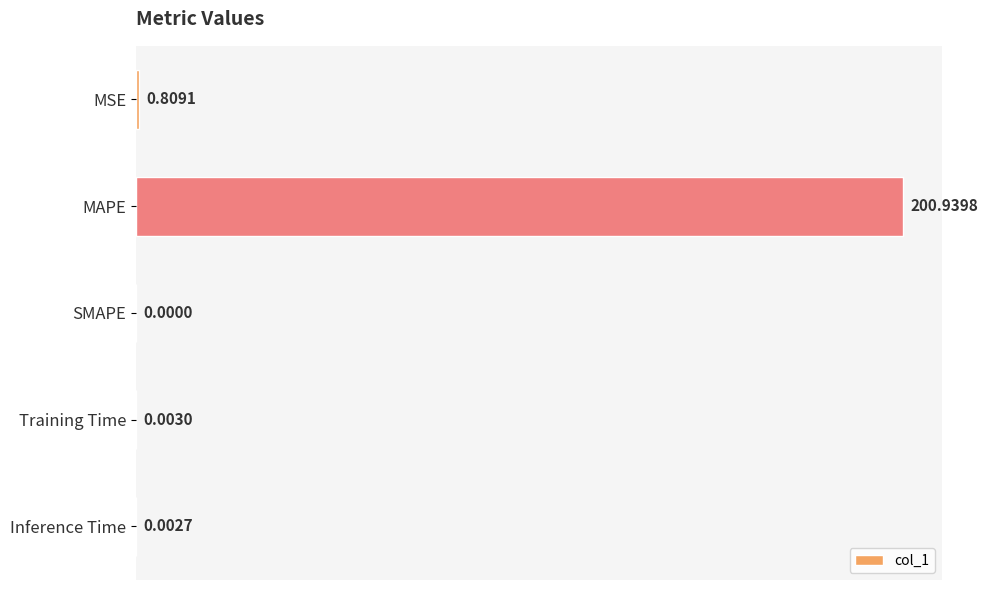

What is the sum of all values?

201.8